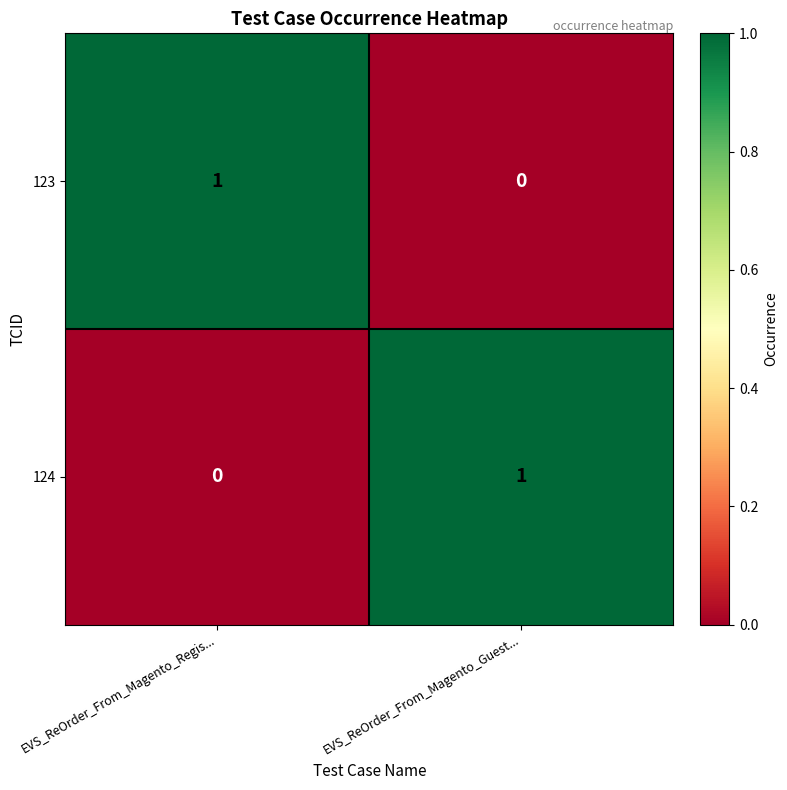

Rank the categories by 124 value from highest to lowest.

EVS_ReOrder_From_Magento_Guest..., EVS_ReOrder_From_Magento_Regis...